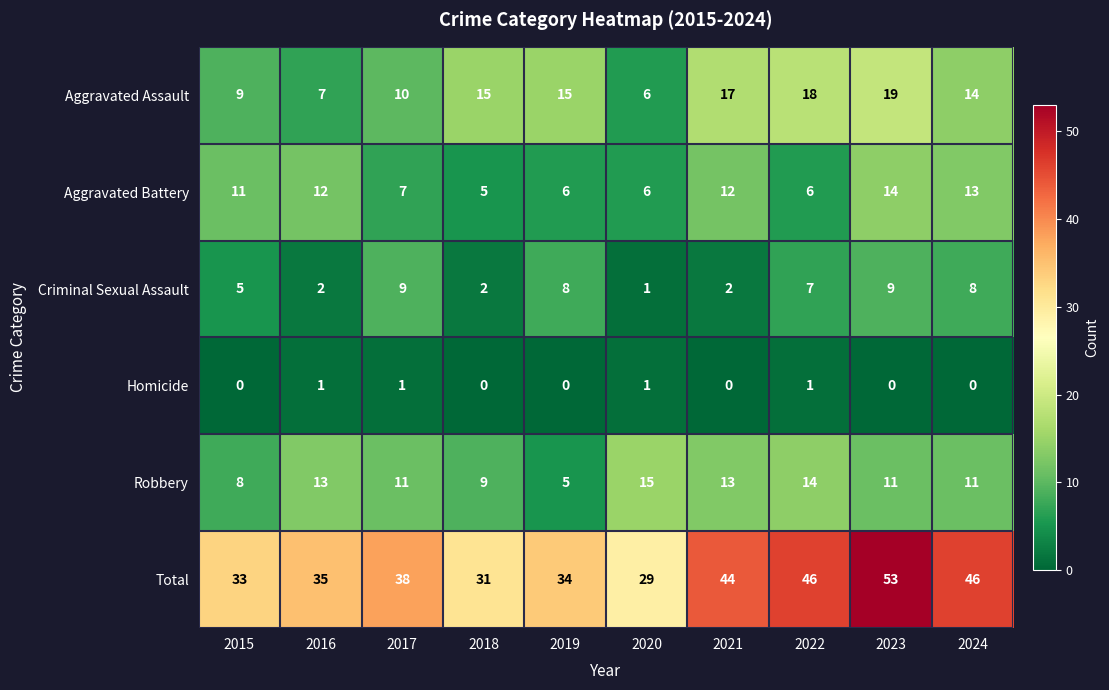

Which series has the largest total across all categories?

Total